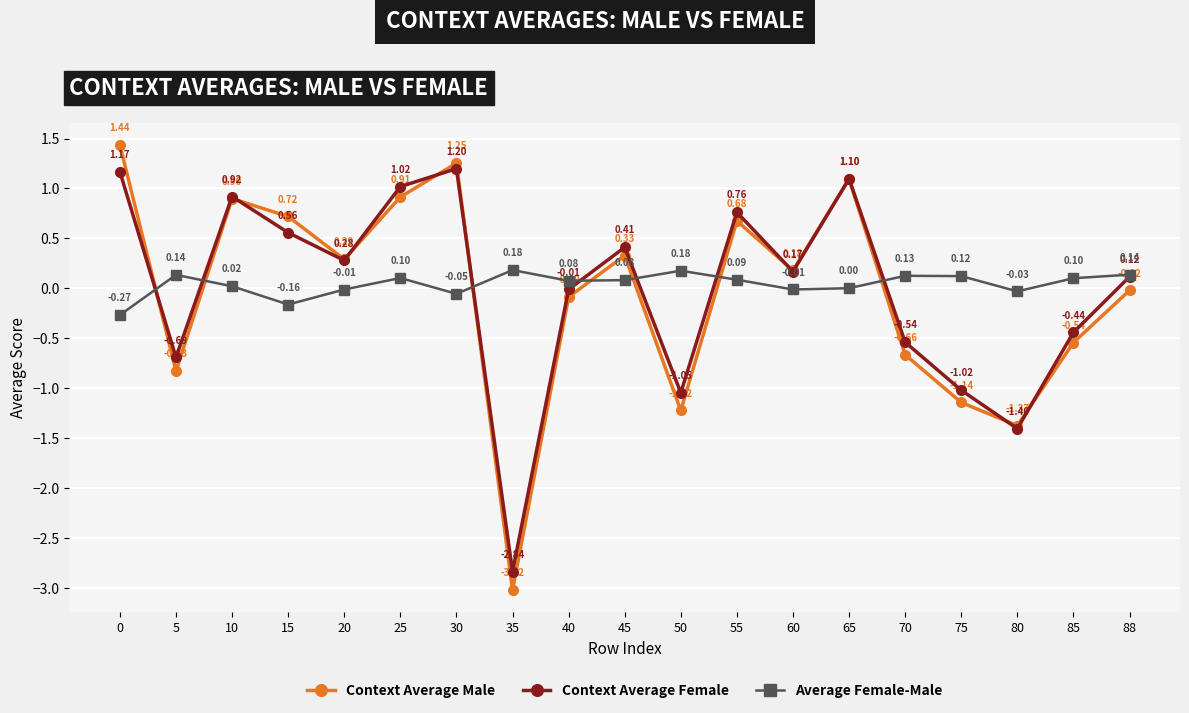

The value of Average Female-Male at 88 is 0.1. True or false?

True